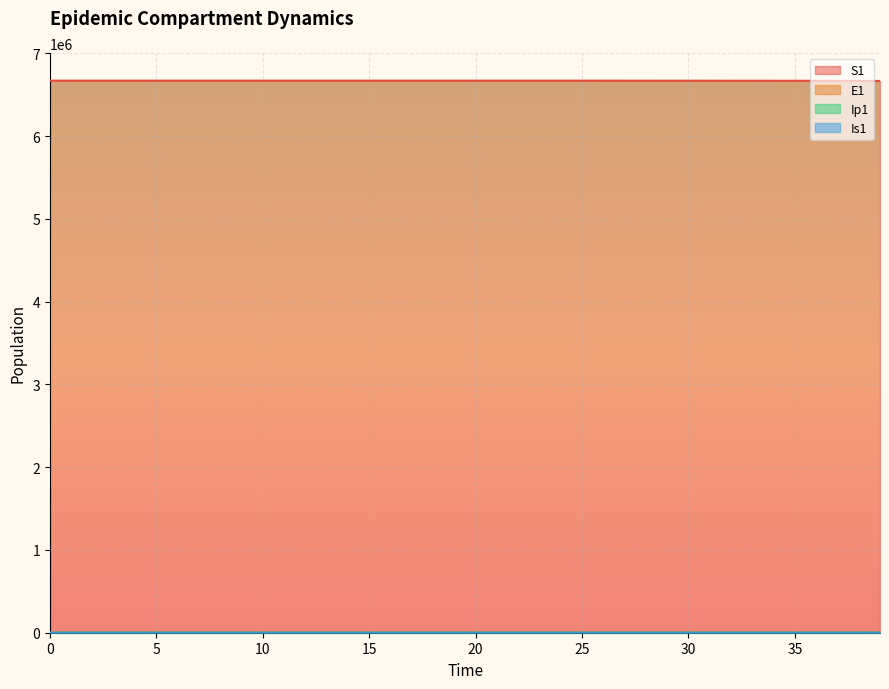

Is it true that Ip1 equals 0.5 at 10?

True